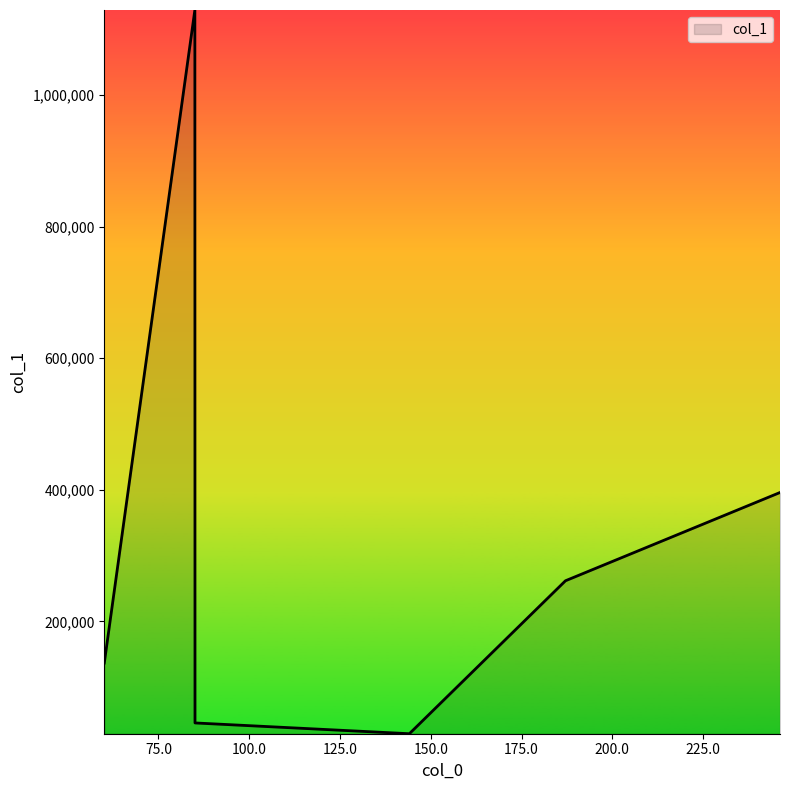

What is the minimum value shown in the chart?

29254.7